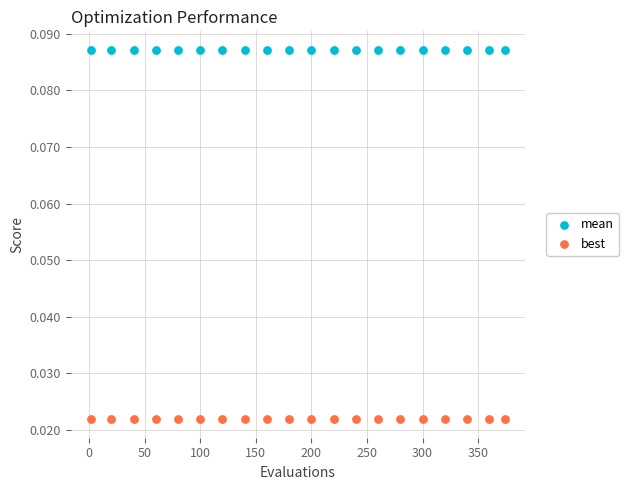

What are all the series names shown in the legend?

mean, best